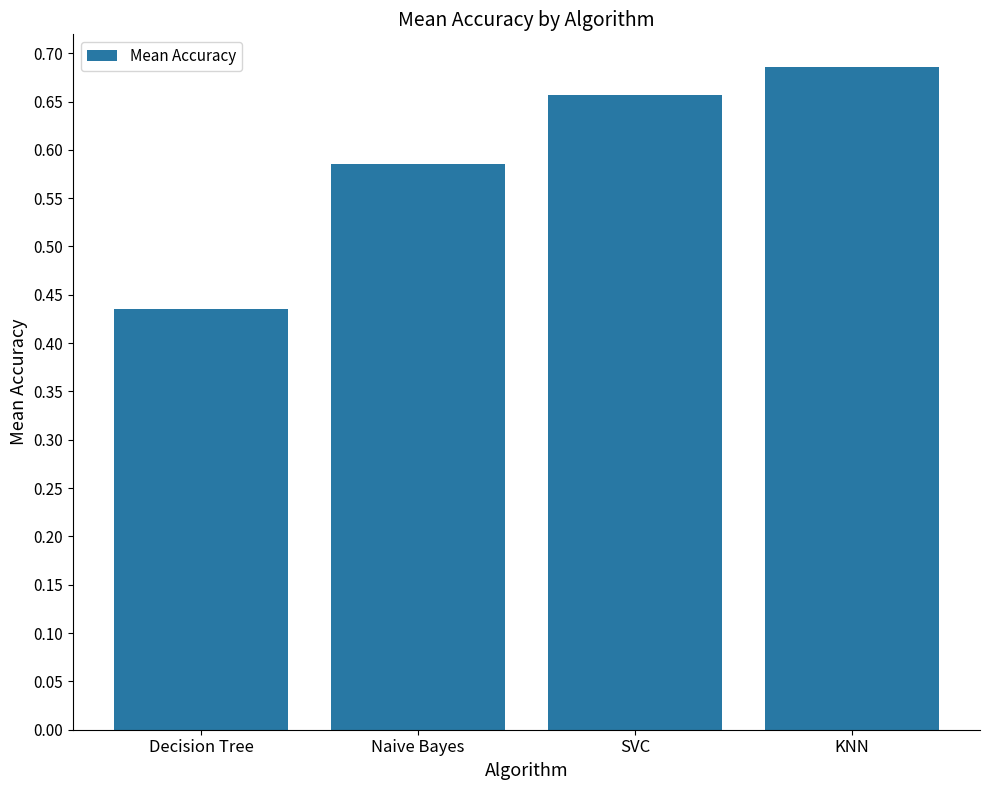

What position from the left is KNN?

4